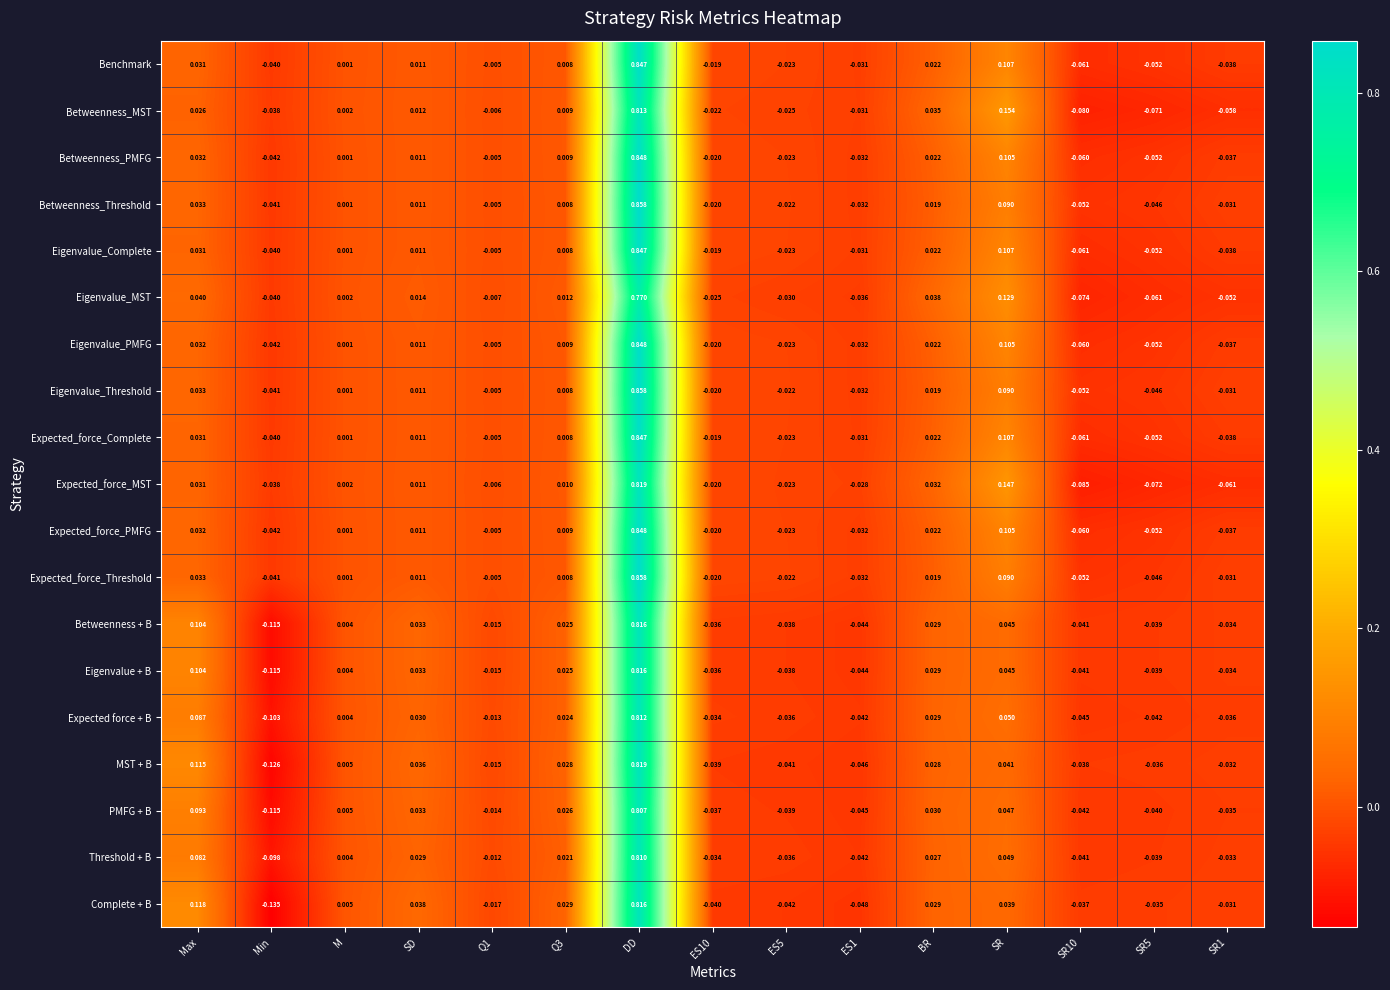

How many categories are shown in the chart?

15